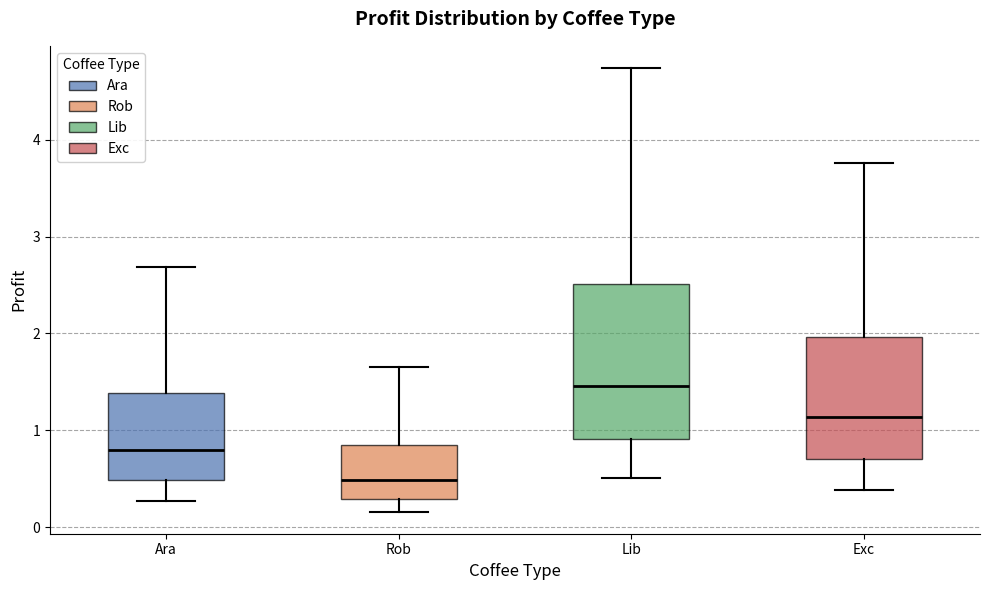

Reading left to right, transcribe this box plot: for each box, give where its median line is, the range the box spans, and where its two whiskers end, as read against the y-axis. The values are not printed on the chart, so give them approximately, as read against the axis.

Ara: median 0.8, box 0.5 to 1.4, whiskers 0.3 to 2.7
Rob: median 0.5, box 0.3 to 0.8, whiskers 0.2 to 1.6
Lib: median 1.5, box 0.9 to 2.5, whiskers 0.5 to 4.7
Exc: median 1.1, box 0.7 to 2.0, whiskers 0.4 to 3.8